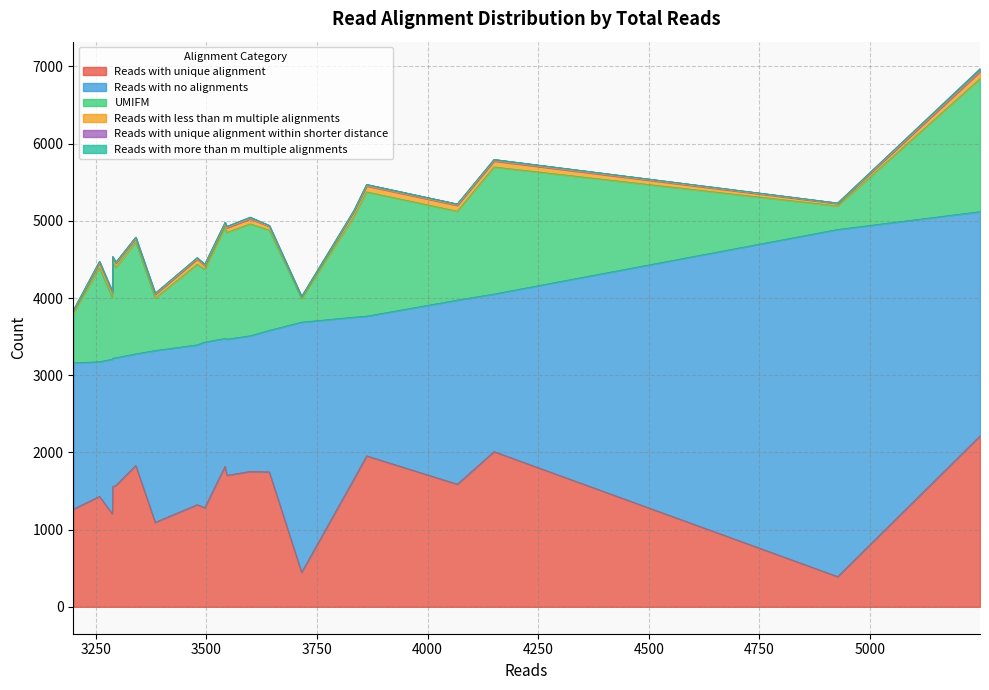

How many categories are shown in the chart?

20